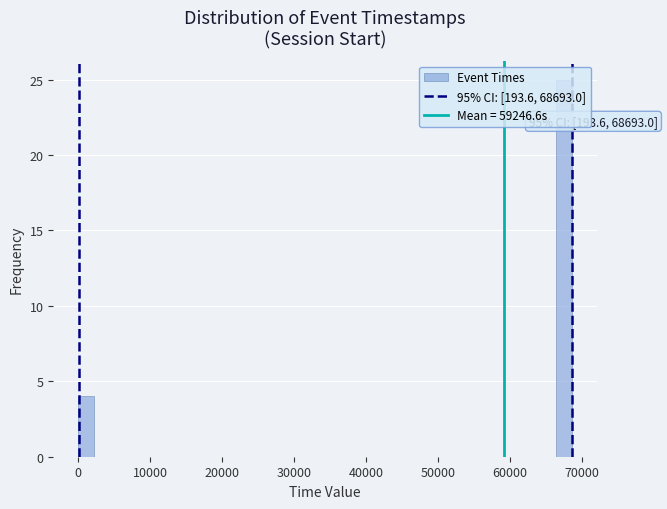

Around what value on the x-axis is the tallest bar? Give the approximate position of its centre, as read against the axis.

68000